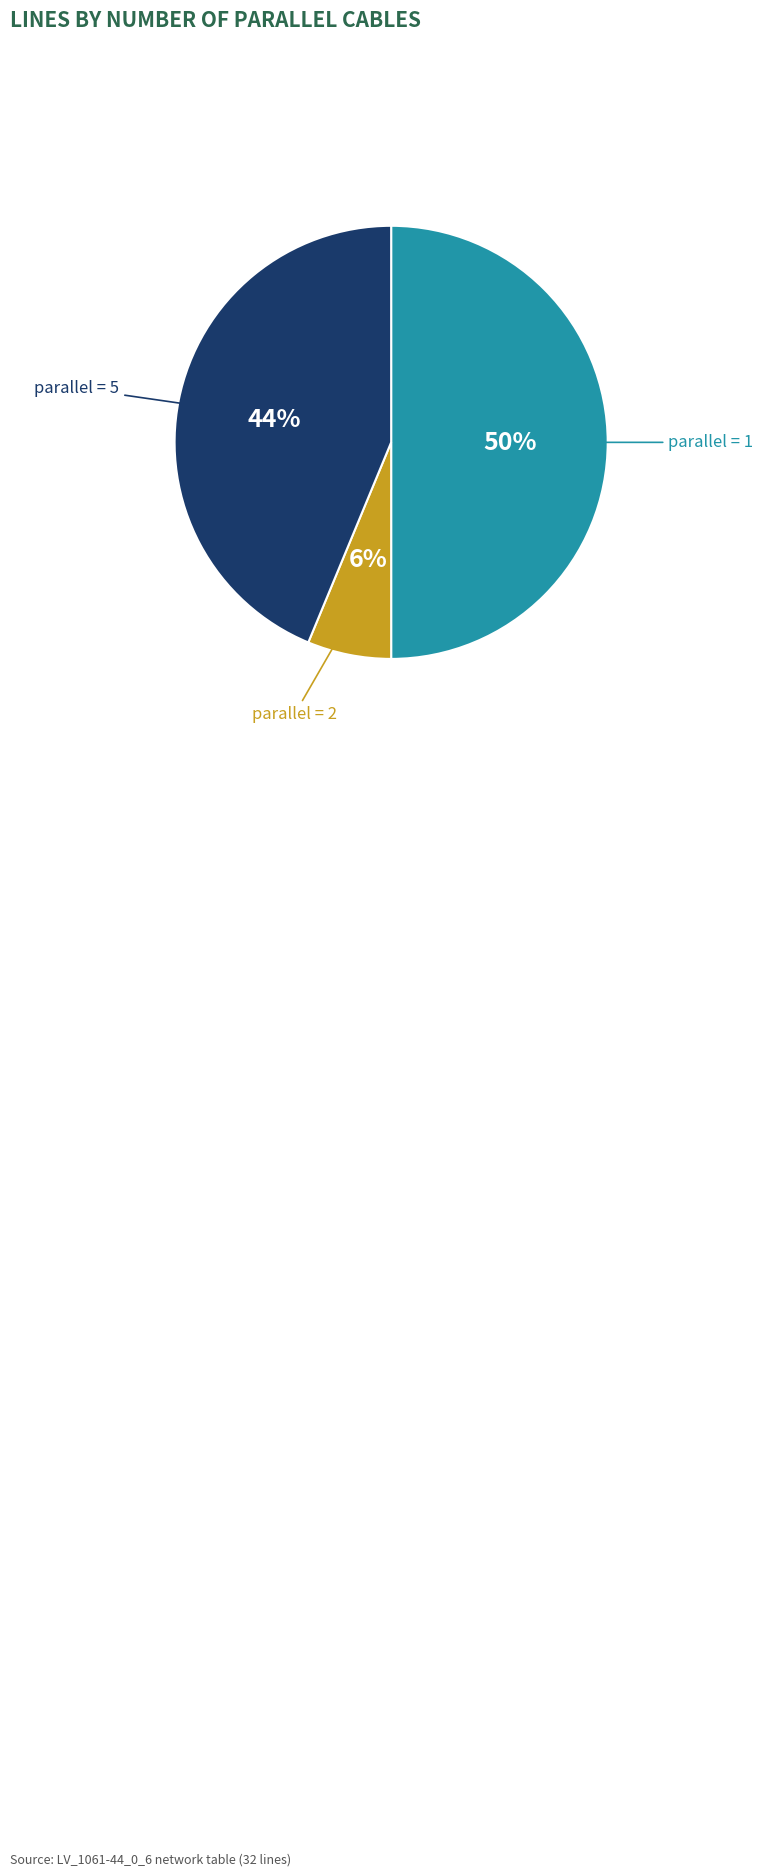

To the nearest percent, what is the average slice percentage?

33%